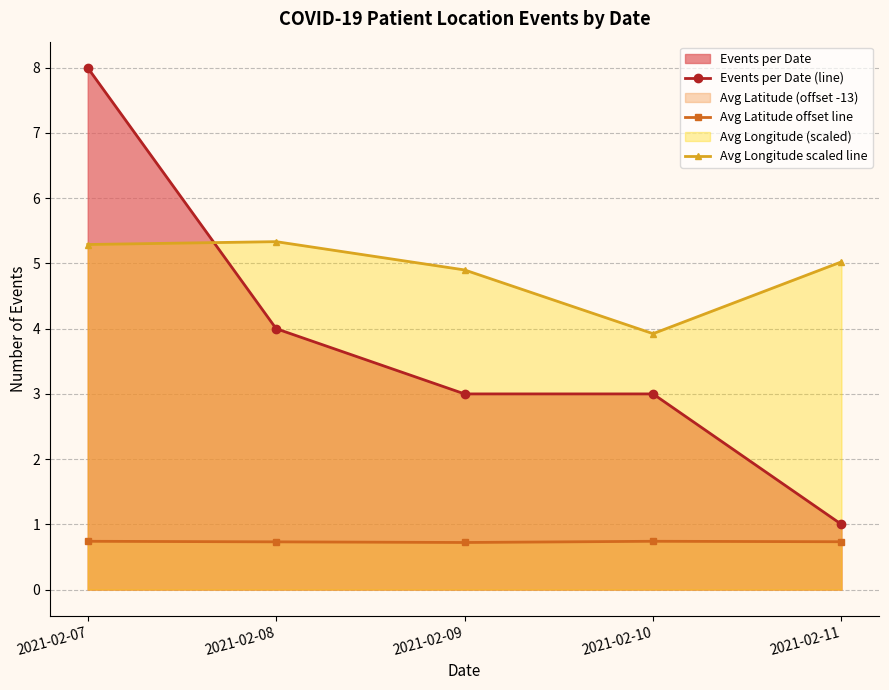

True or false: Events per Date (line) has a value of 4.7 at 2021-02-10.

False